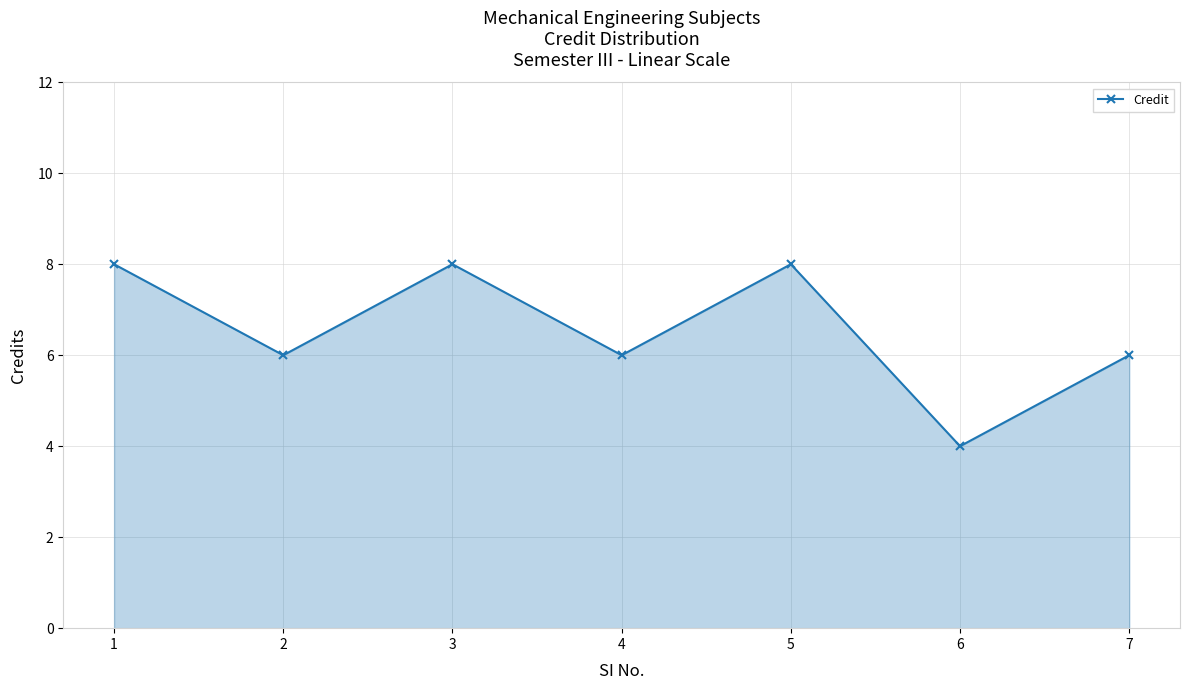

At which category does the data reach its first local peak?

3